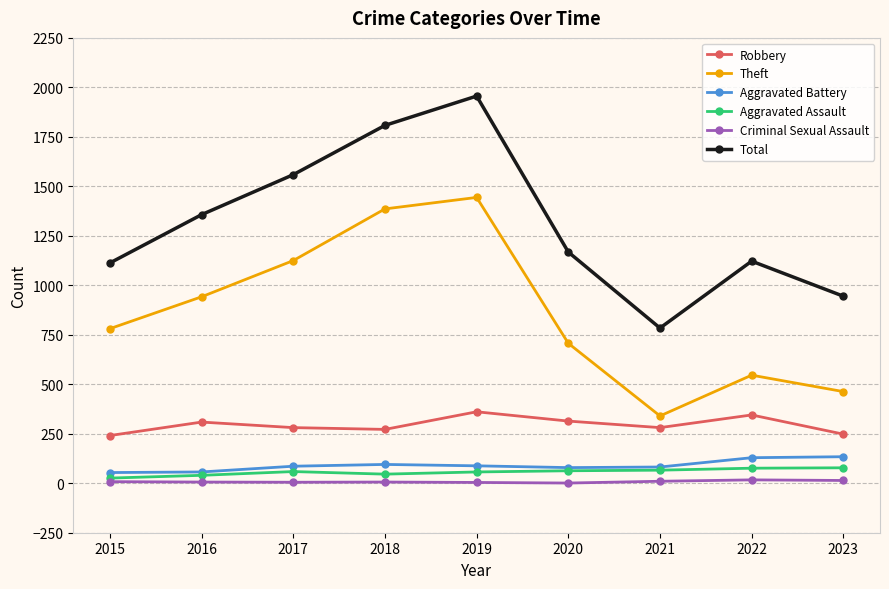

How many lines are shown in the chart?

6